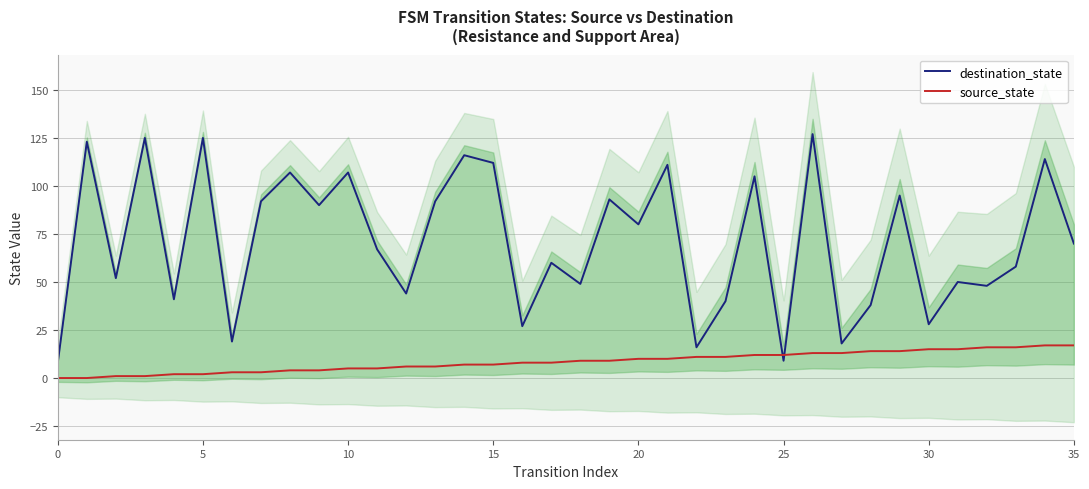

What is the sum of all destination_state values?

2556